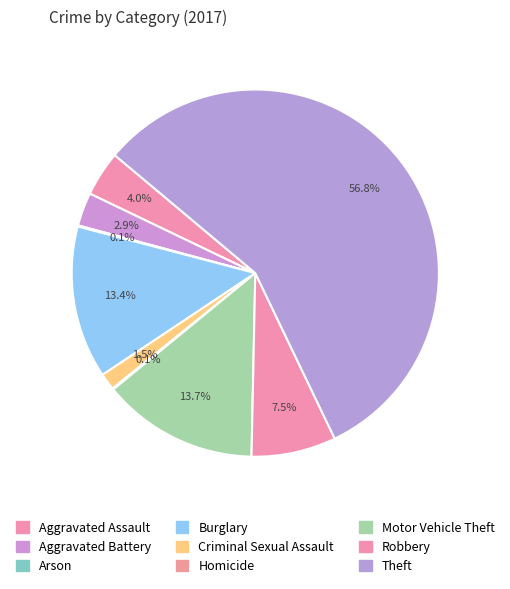

Count the number of slices in the pie.

9